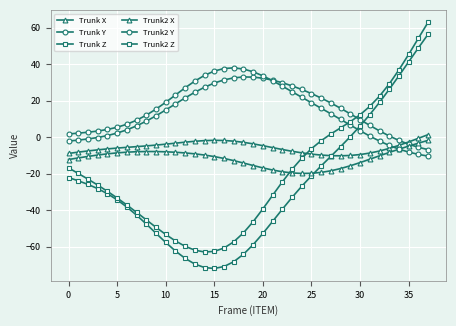

How many values in Trunk2 Z are below zero?

27